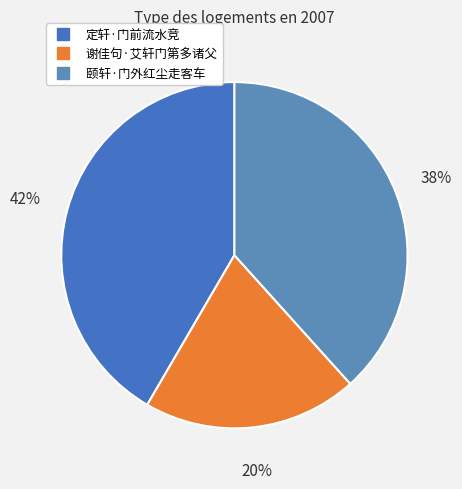

What percentage is the 谢佳句·艾轩门第多诸父 slice, to the nearest percent?

20%